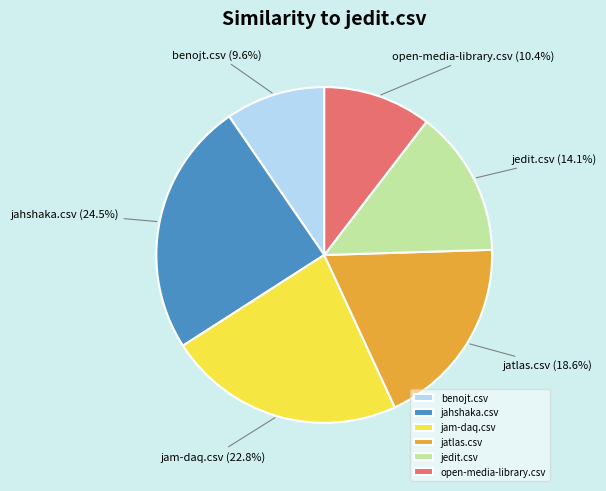

To the nearest percent, what is the difference between the largest and smallest slice percentages?

15%